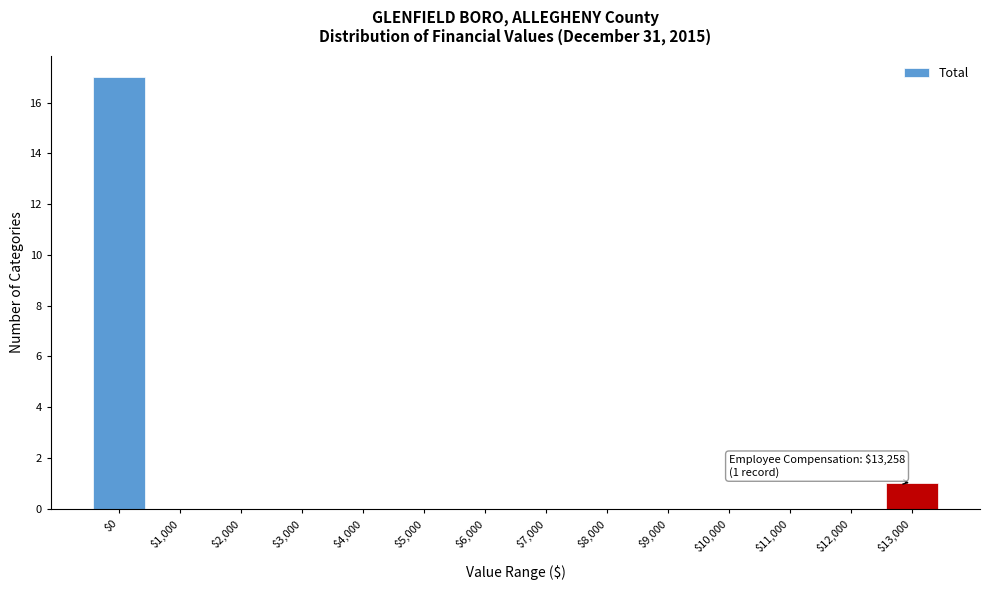

Where is the data nearest to the value 8?

$13,000